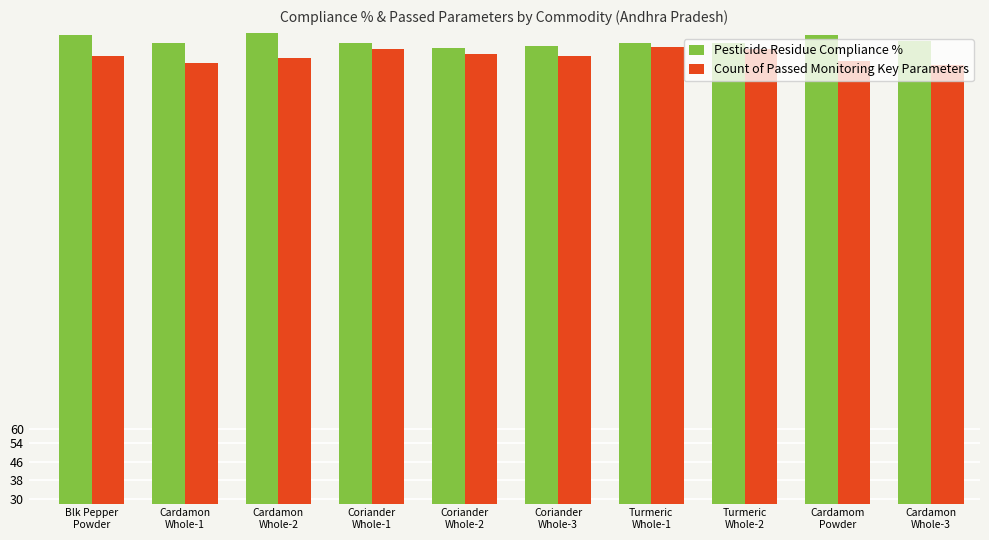

How many series are shown in this chart?

2